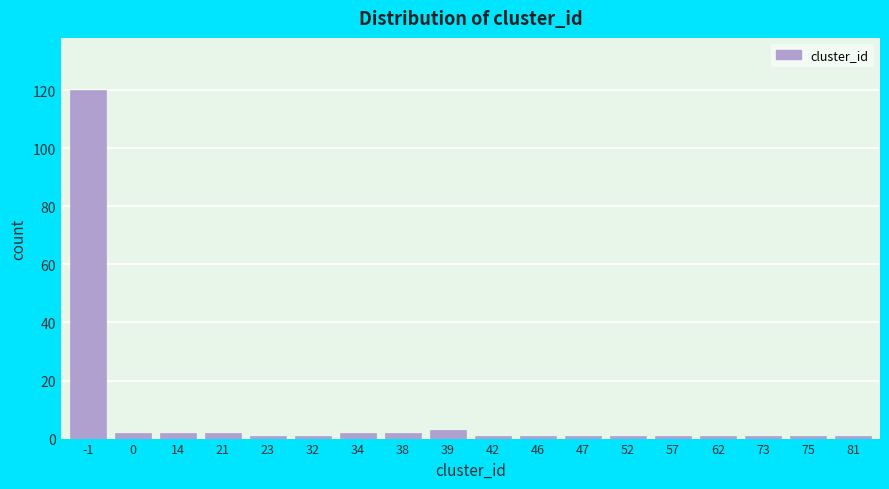

Reading left to right, list all the values displayed in this chart.

-1=120	0=2	14=2	21=2	23=1	32=1	34=2	38=2	39=3	42=1	46=1	47=1	52=1	57=1	62=1	73=1	75=1	81=1